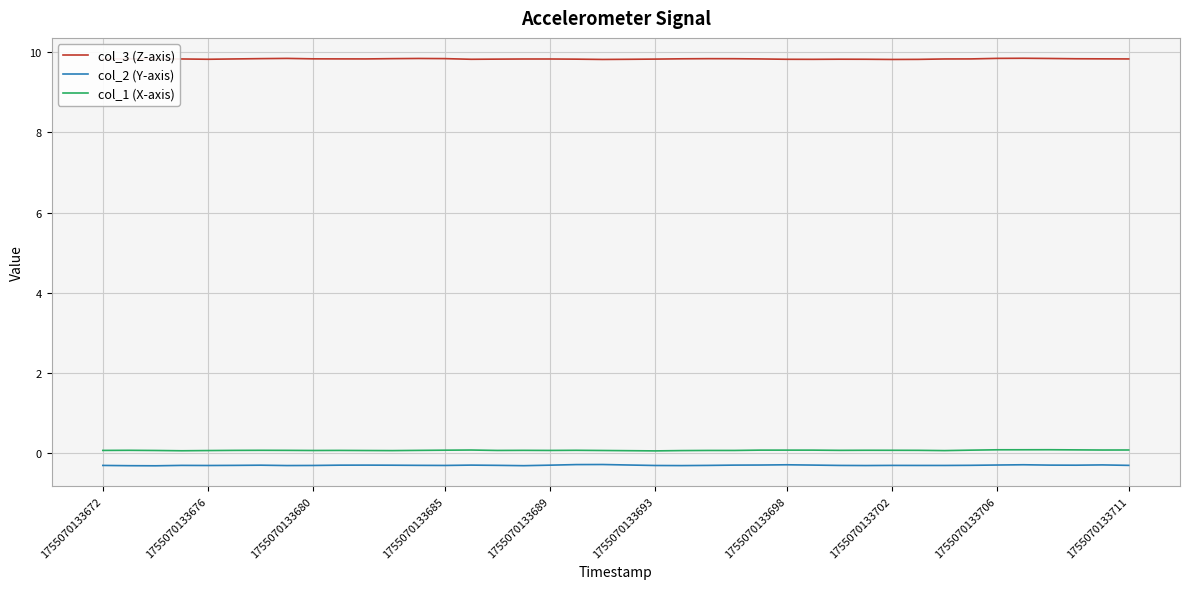

Which series has the largest total across all categories?

col_3 (Z-axis)